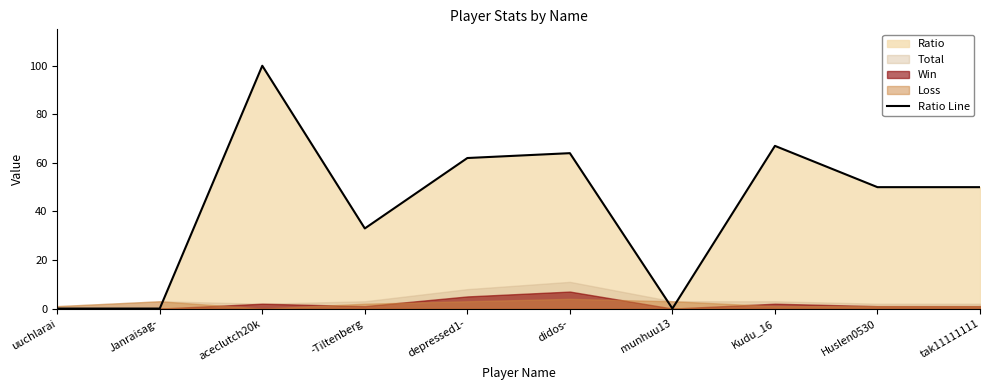

Which label corresponds to the largest value in the chart?

aceclutch20k